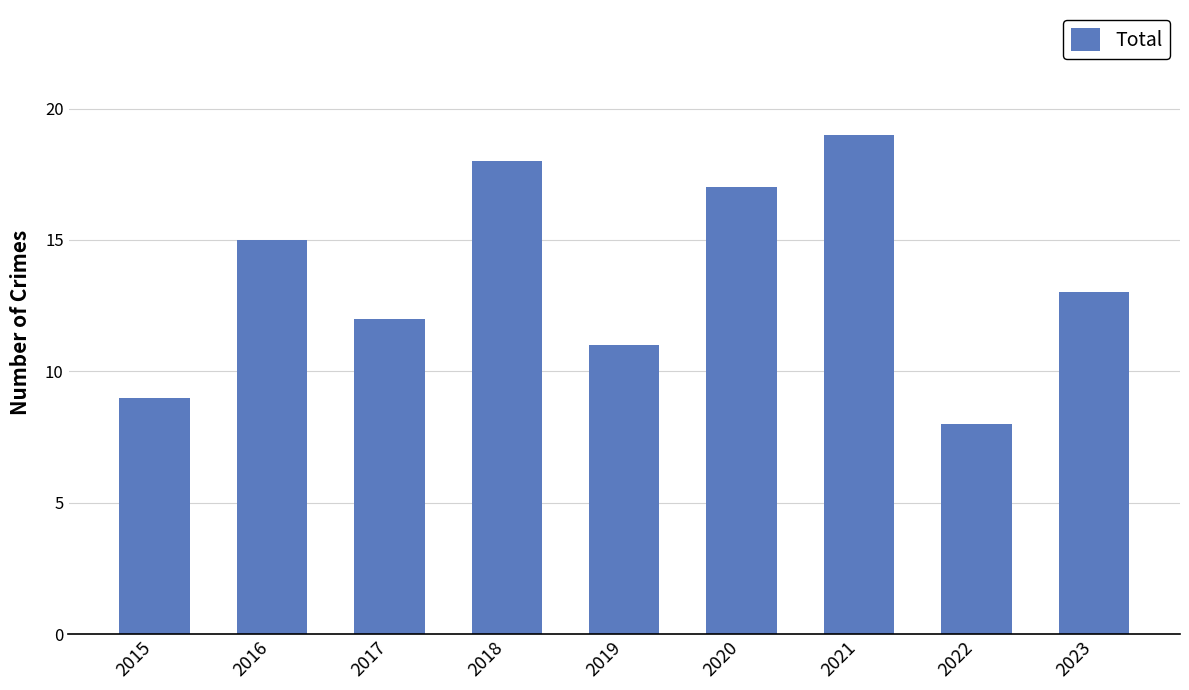

Reading left to right, what are all the values shown in this chart?

2015=9	2016=15	2017=12	2018=18	2019=11	2020=17	2021=19	2022=8	2023=13